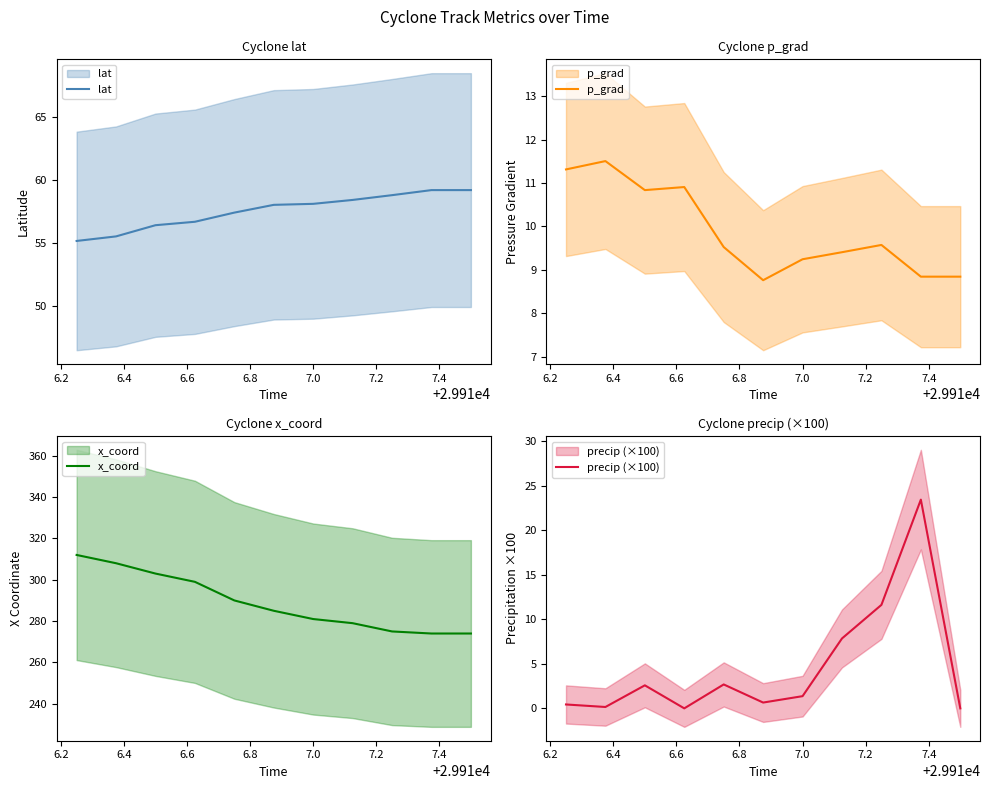

Reading left to right, what are all the values shown in this chart?

lat: 55.2	55.5	56.4	56.7	57.4	58.0	58.1	58.4	58.8	59.2	59.2
p_grad: 11.3	11.5	10.8	10.9	9.5	8.8	9.2	9.4	9.6	8.8	8.8
x_coord: 312.0	308.0	303.0	299.0	290.0	285.0	281.0	279.0	275.0	274.0	274.0
precip (×100): 0.4	0.2	2.6	0.0	2.7	0.7	1.4	7.9	11.6	23.4	0.0